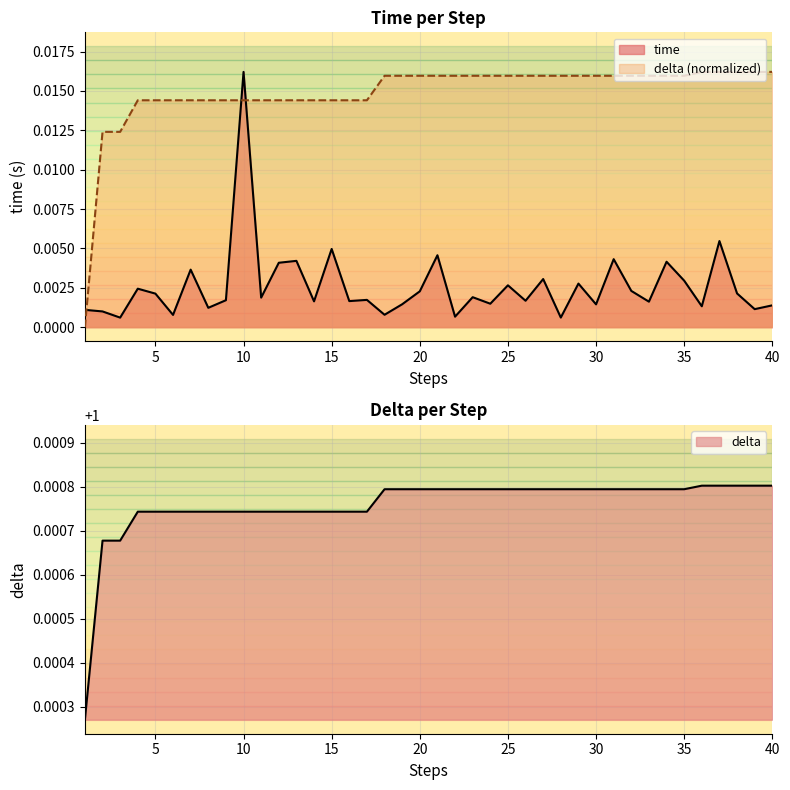

List the series in order of their overall mean, lowest first.

time, delta